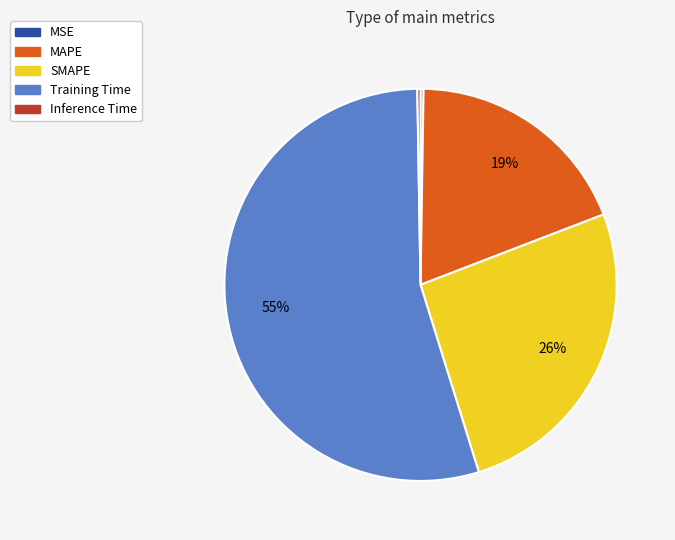

Which category has the biggest portion of the pie?

Training Time